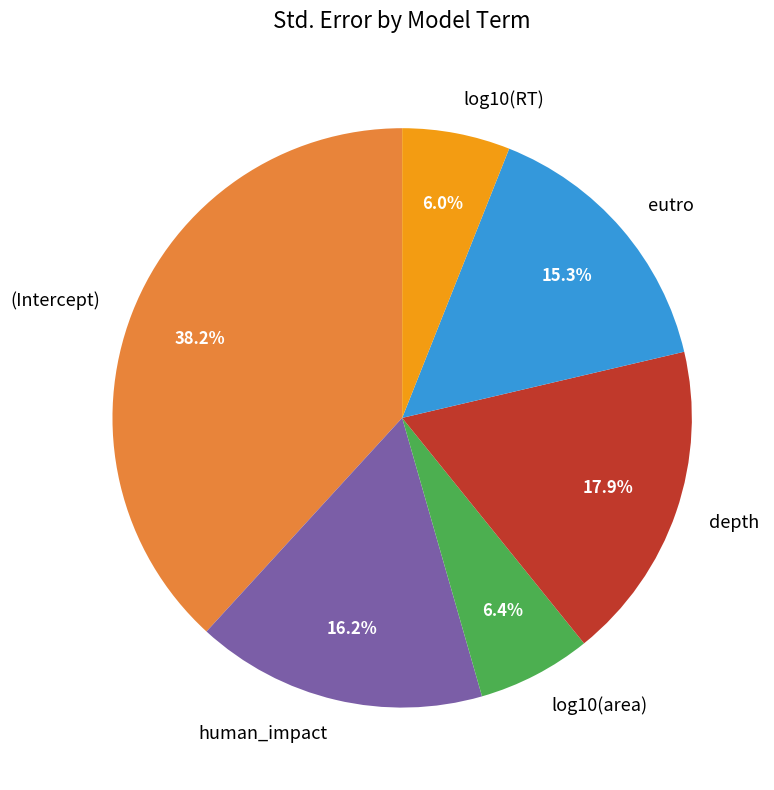

What is the largest slice in the pie chart?

(Intercept)